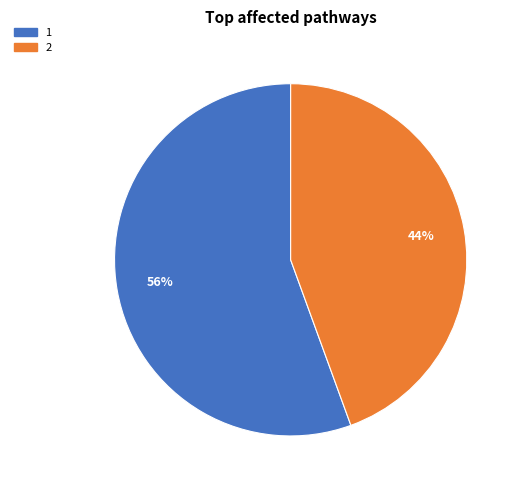

Is it true that 1 is 56% of the pie?

True